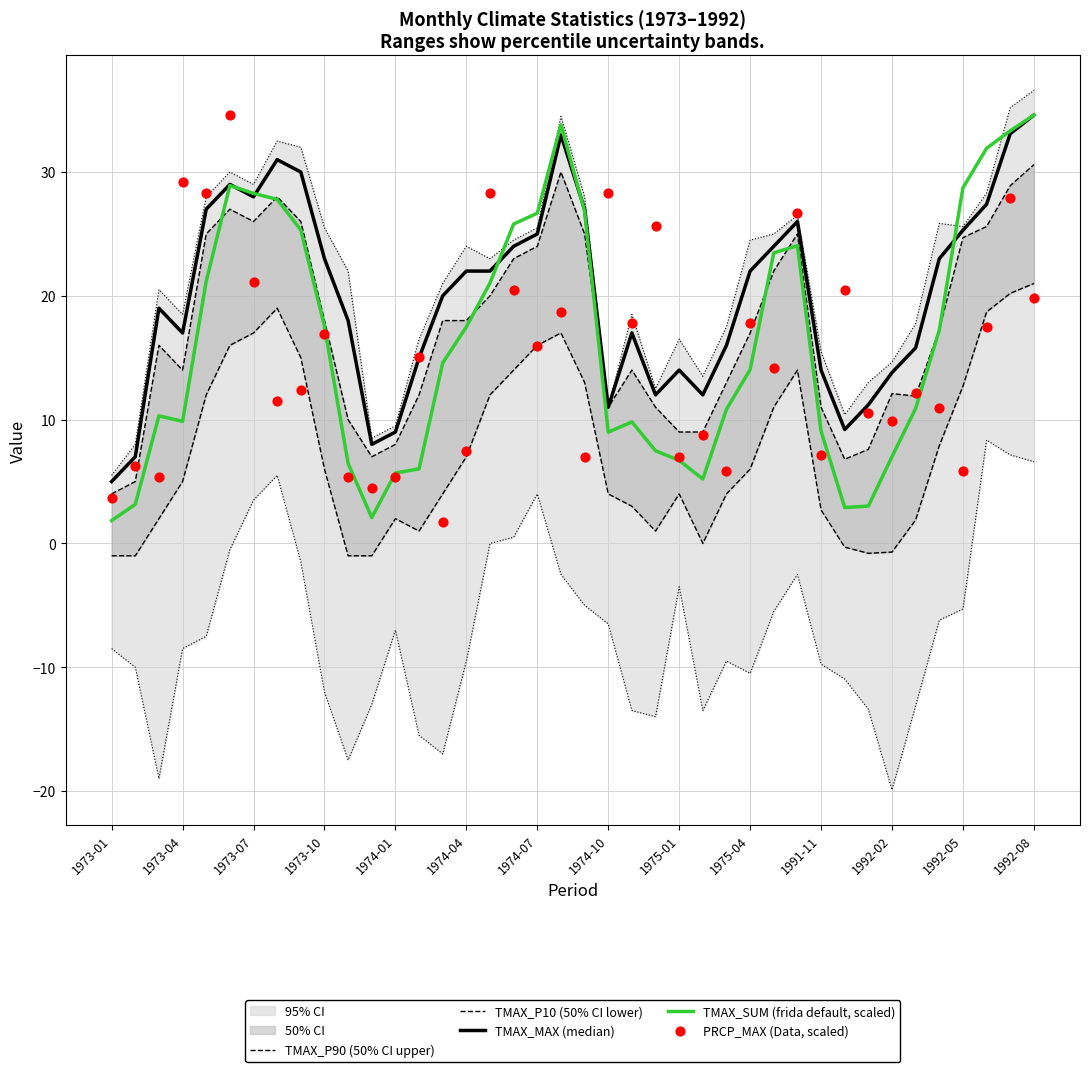

Which series has the largest total across all categories?

TMAX_MAX (median)